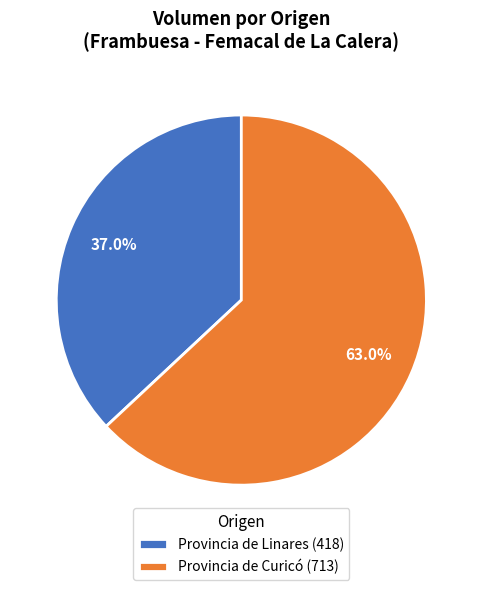

Which has a higher value, Provincia de Curicó (713) or Provincia de Linares (418)?

Provincia de Curicó (713)